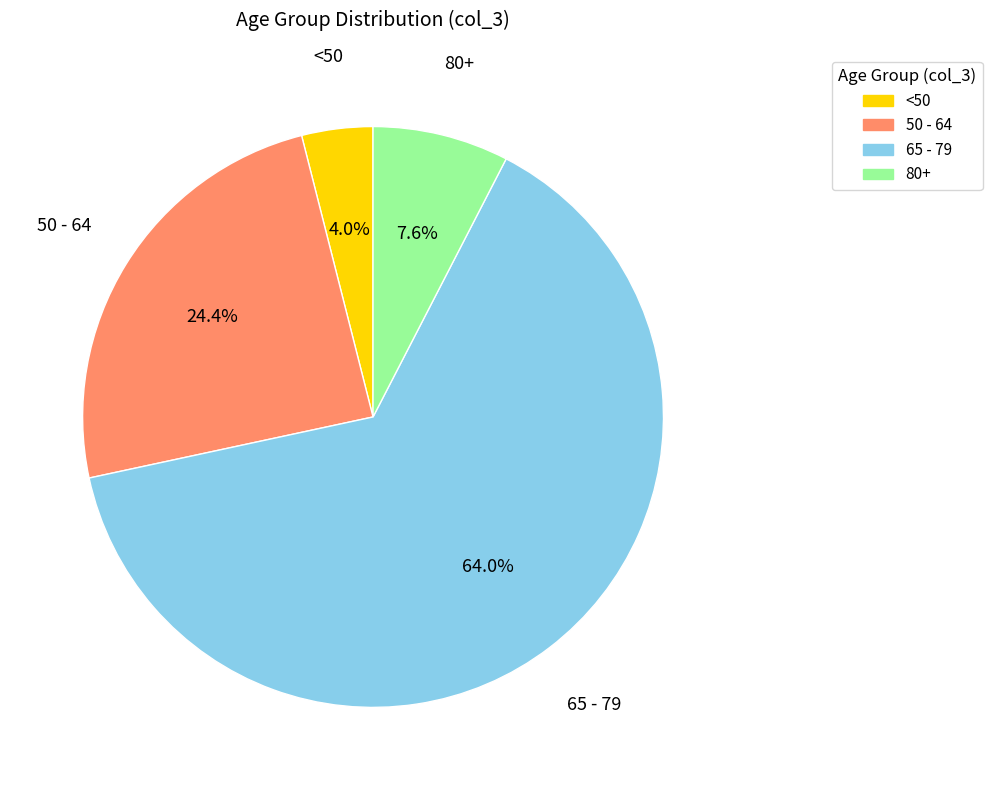

Which has a higher value, 80+ or 50 - 64?

50 - 64